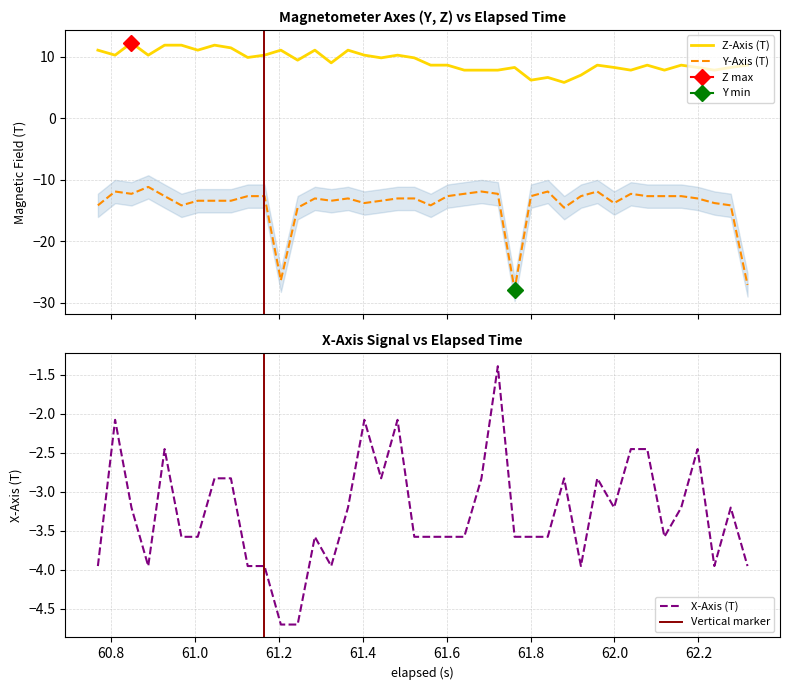

What is the lowest value of the Y-Axis (T) series?

-27.8